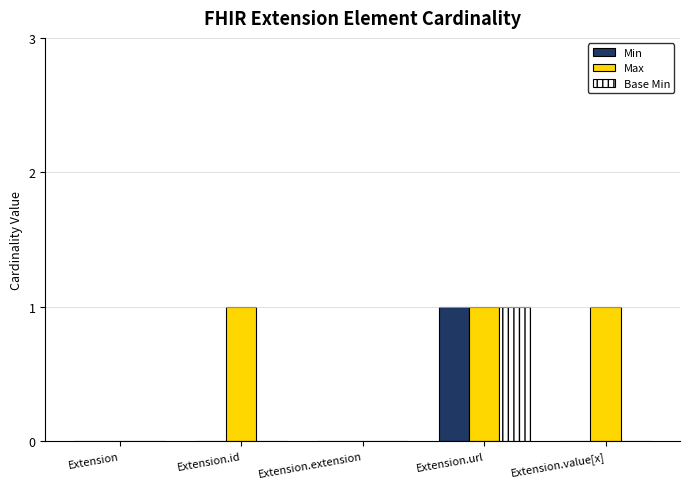

Reading left to right, list all the values displayed in this chart.

Min: Extension=0	Extension.id=0	Extension.extension=0	Extension.url=1	Extension.value[x]=0
Max: Extension=0	Extension.id=1	Extension.extension=0	Extension.url=1	Extension.value[x]=1
Base Min: Extension=0	Extension.id=0	Extension.extension=0	Extension.url=1	Extension.value[x]=0